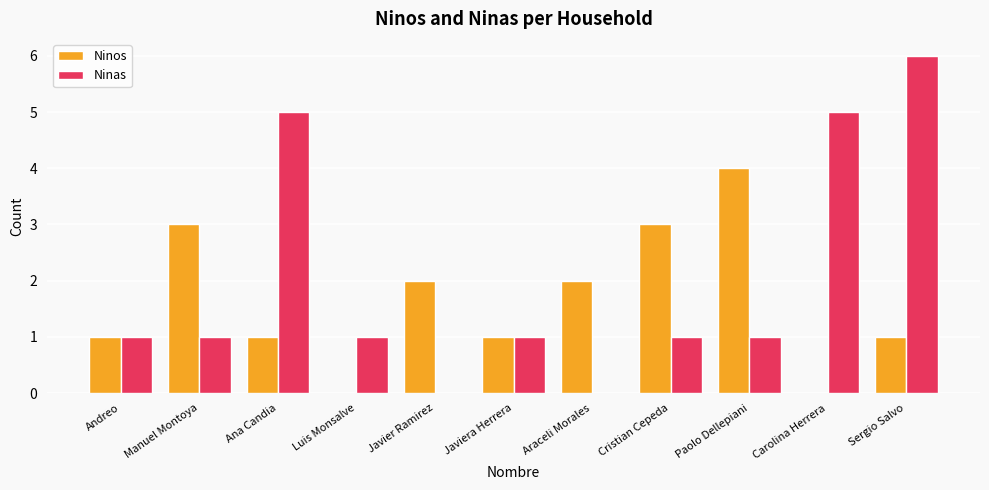

What is the sum of the Ninos values at Araceli Morales and Paolo Dellepiani?

6